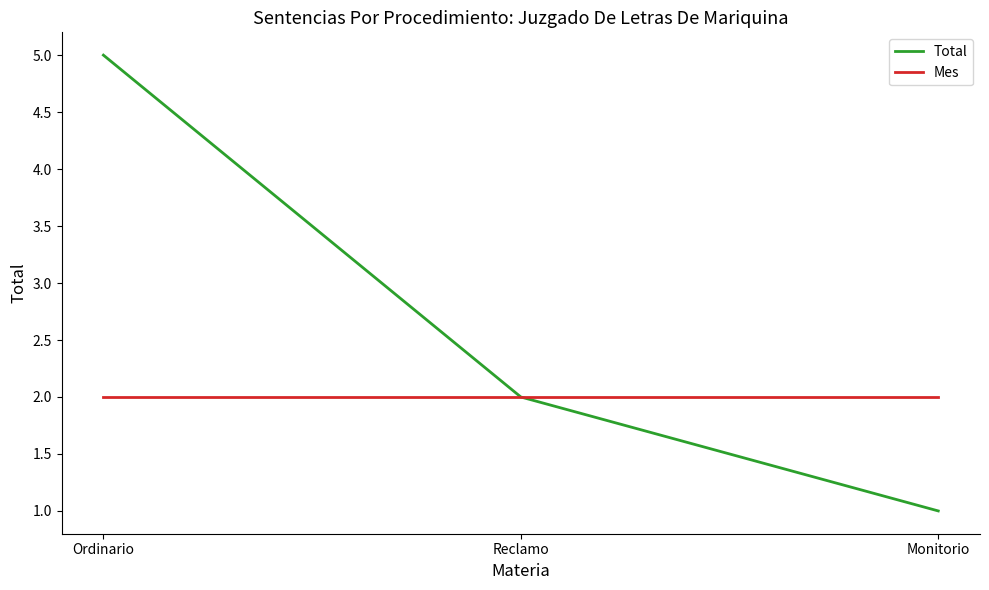

What position from the right is Monitorio?

1